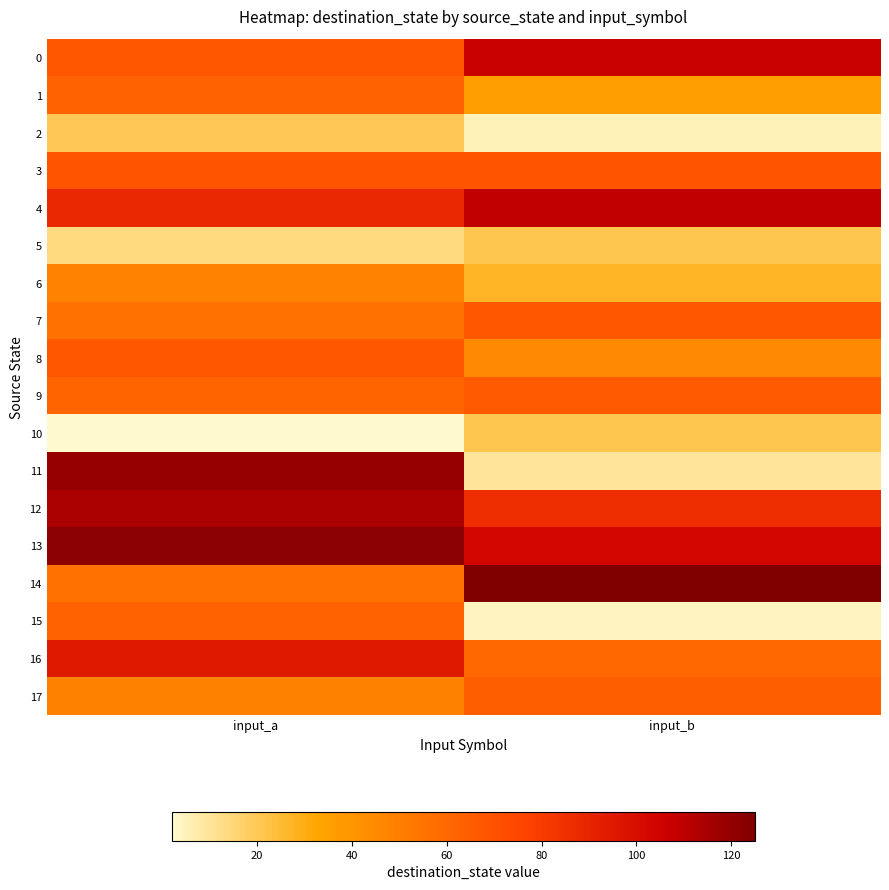

At which category is the sum across all series the highest?

input_a